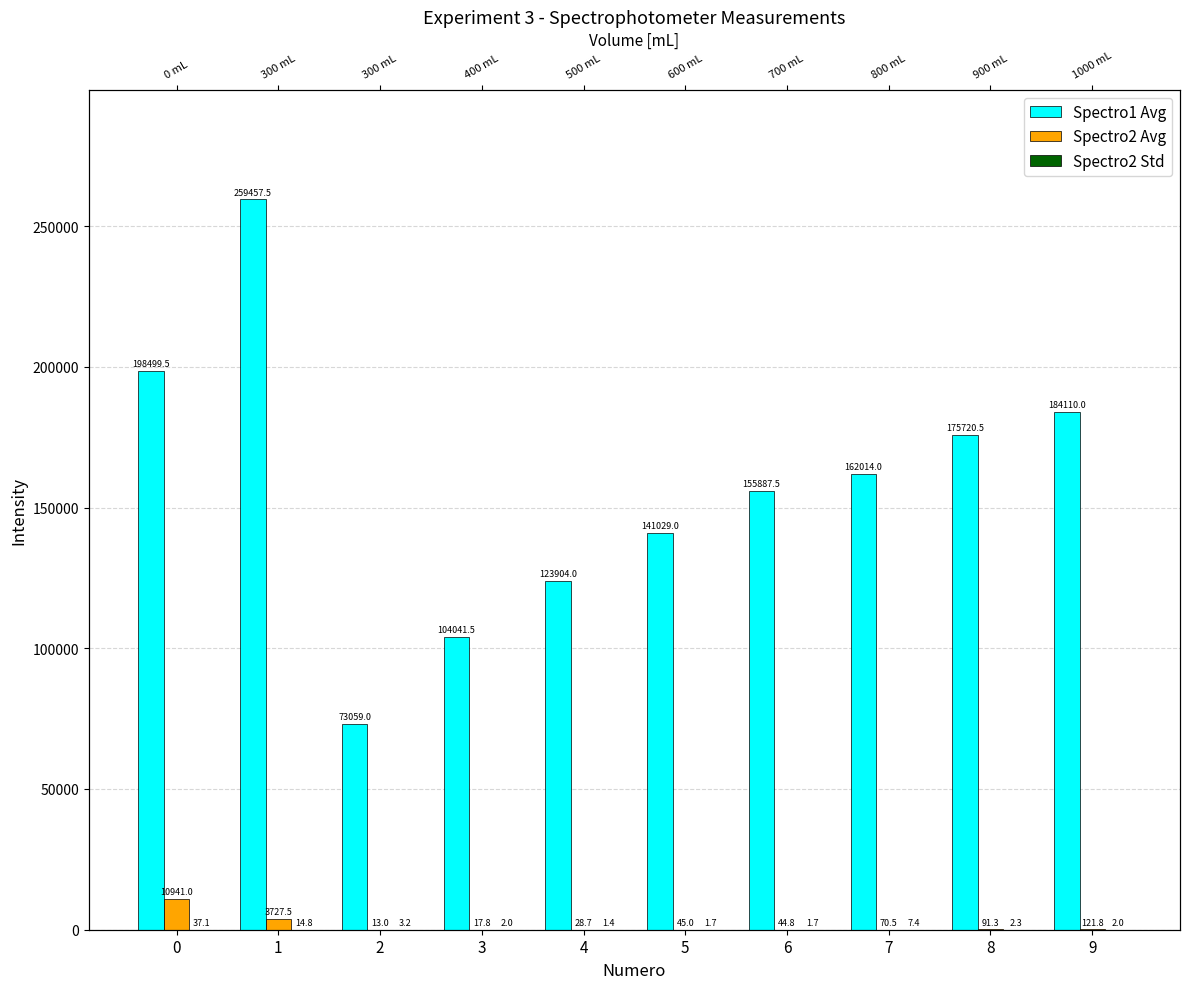

How many groups of bars are there?

10